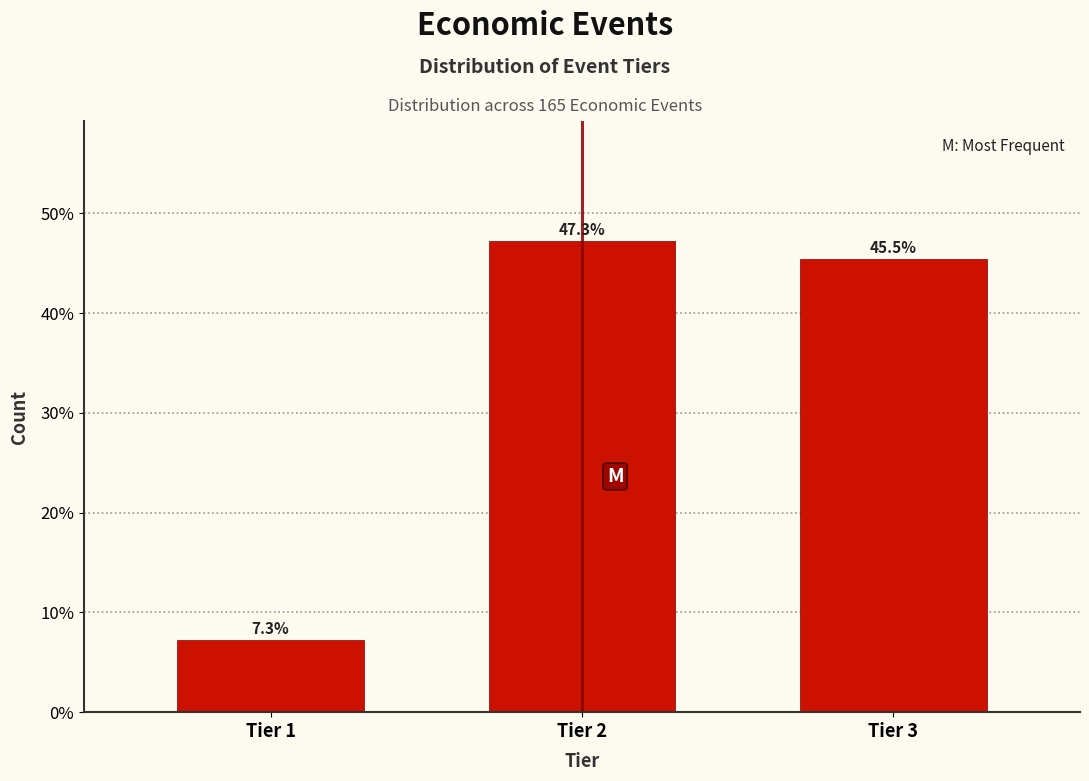

Reading left to right, extract all data points from this chart.

7.3	47.3	45.5